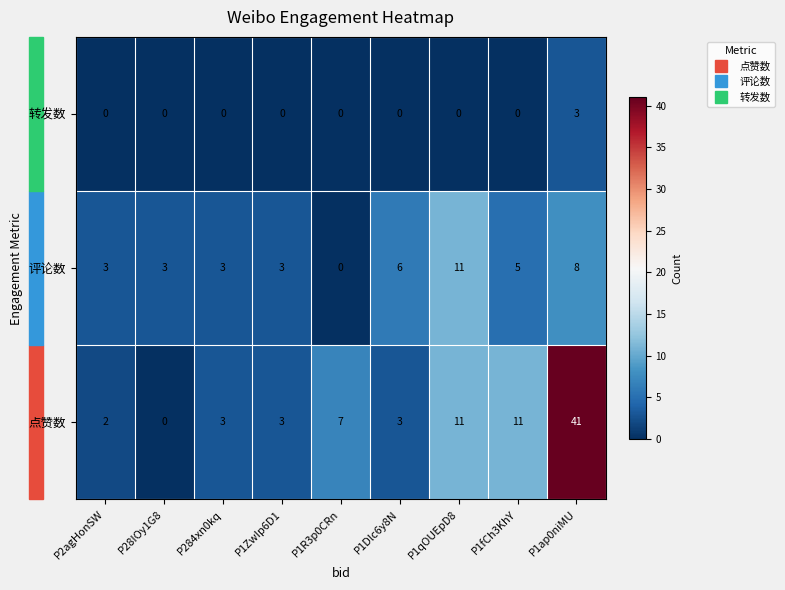

How many data points does each series have?

9